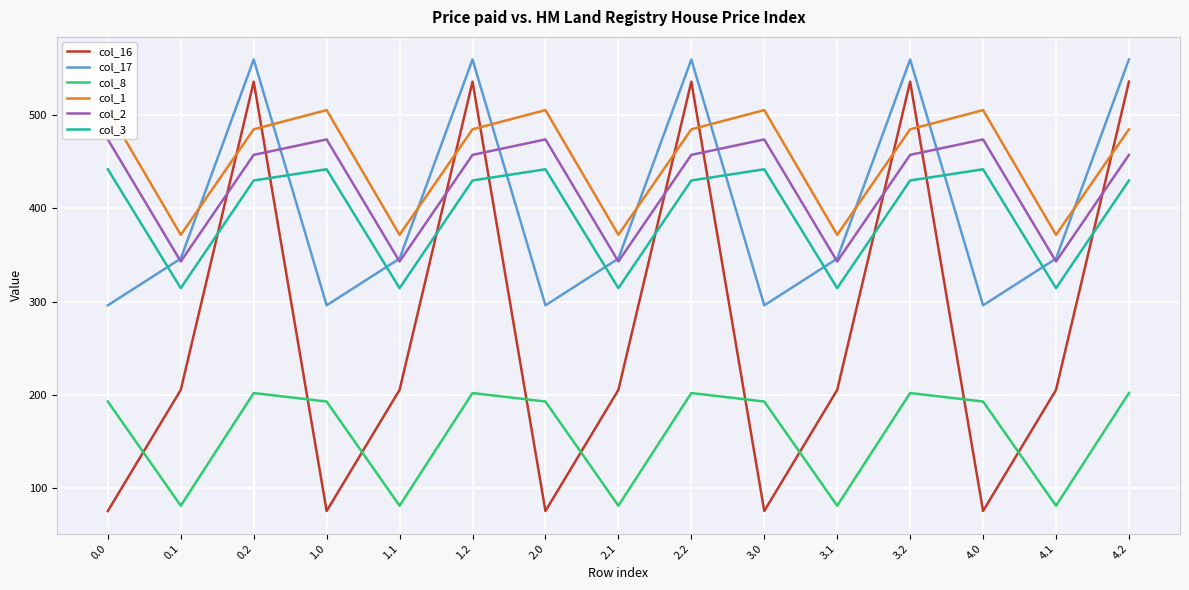

At which category does col_1 reach its first local peak?

1.0